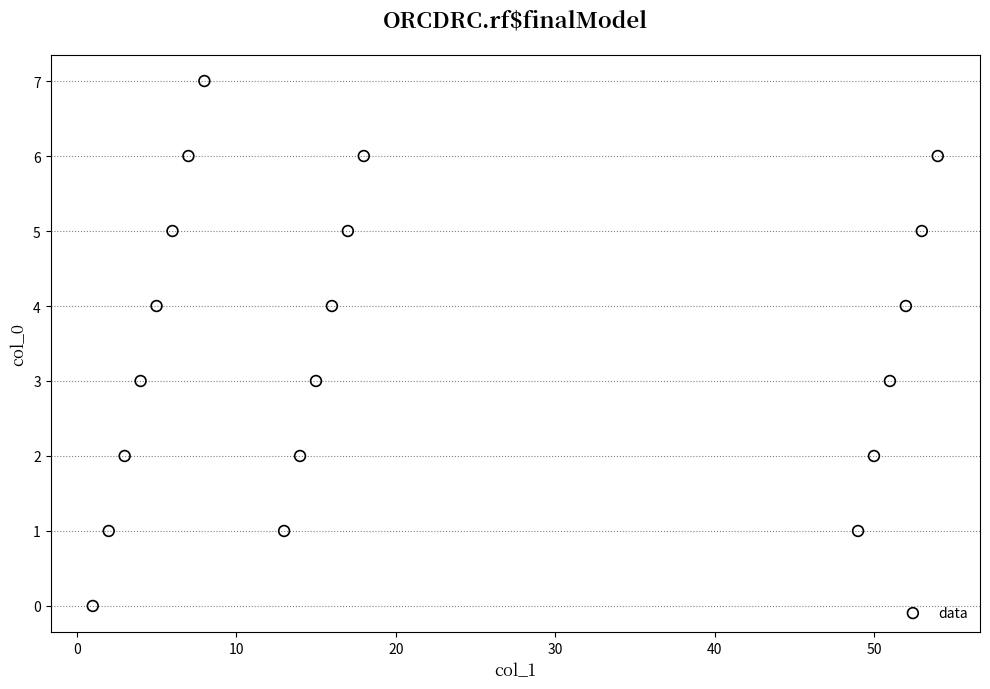

What is the range of Y values (max minus min)?

7